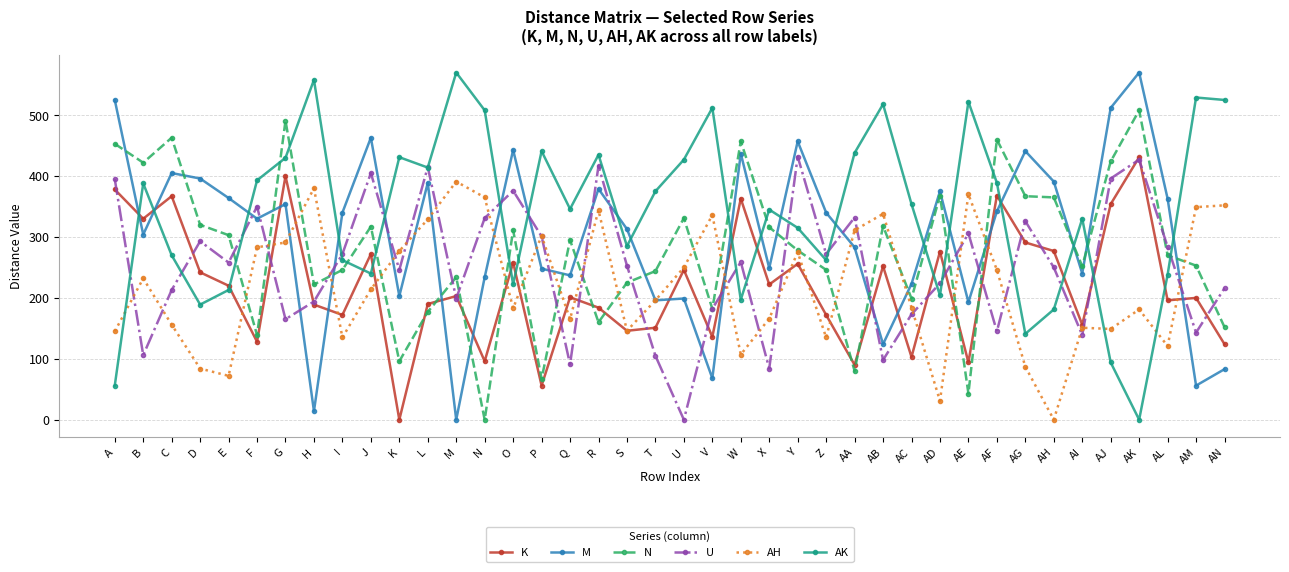

True or false: K has a value of 220 at E.

True